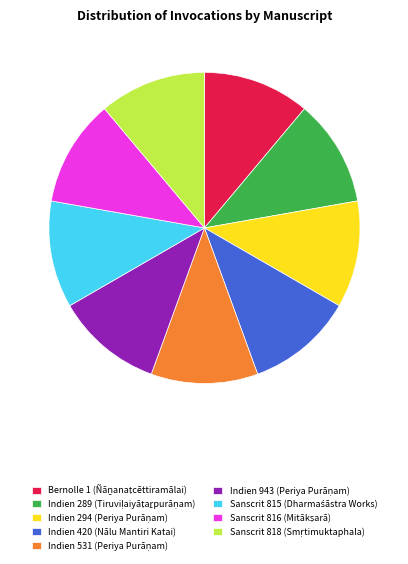

Is there a majority slice in this chart?

No